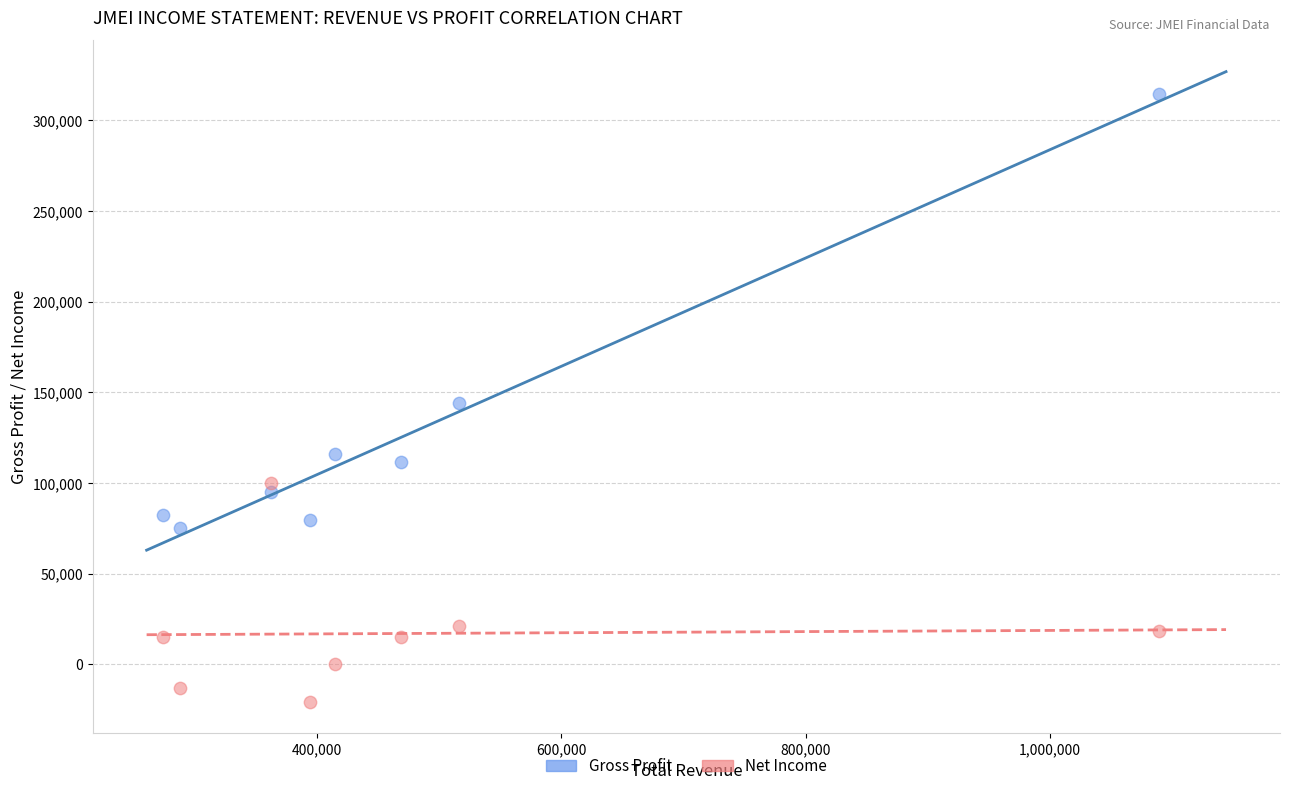

What are all the series names shown in the legend?

Gross Profit, Net Income